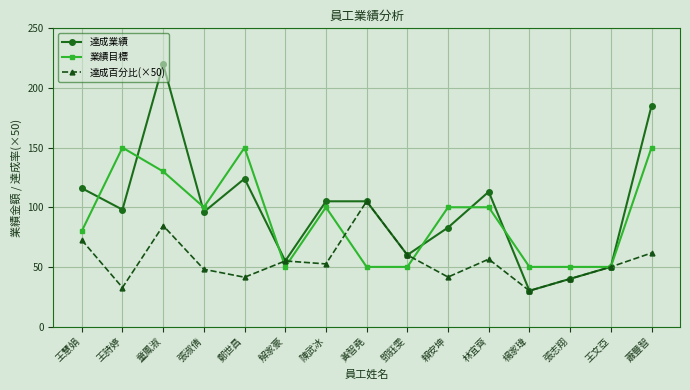

What is the label of the 5th point from the left?

鄭世昌